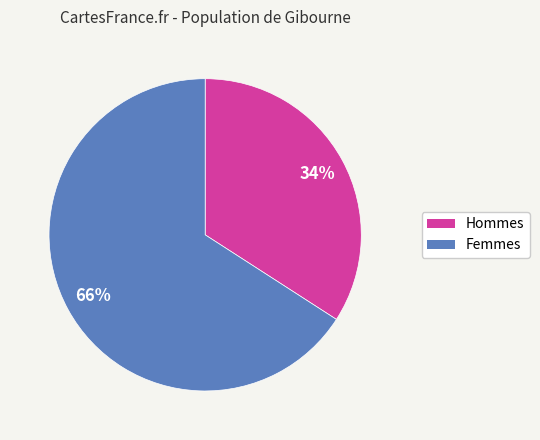

To the nearest percent, what is the average slice percentage?

50%